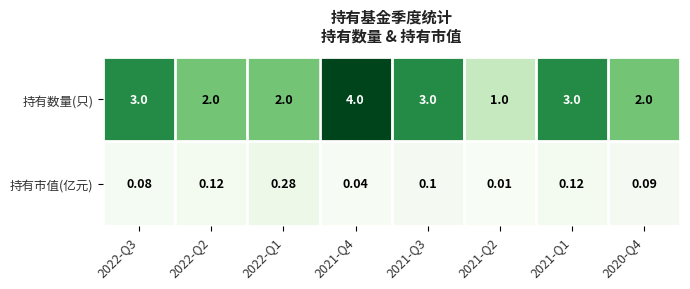

How many distinct data groups are displayed?

2